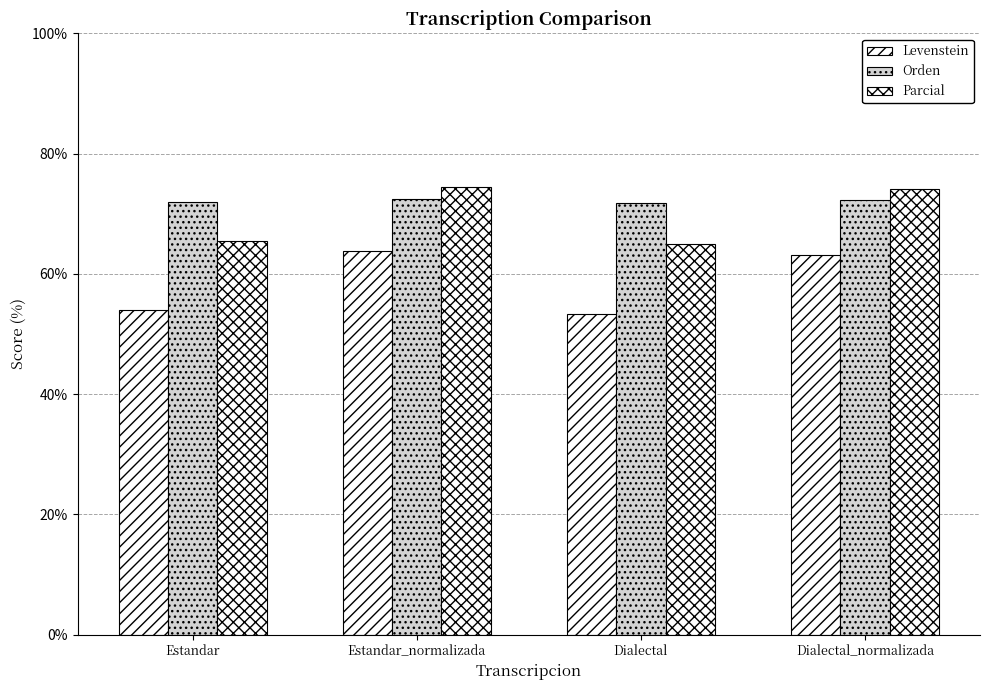

Reading left to right, list all the values displayed in this chart.

Levenstein: Estandar=54.0	Estandar_normalizada=63.8	Dialectal=53.4	Dialectal_normalizada=63.2
Orden: Estandar=71.9	Estandar_normalizada=72.5	Dialectal=71.8	Dialectal_normalizada=72.3
Parcial: Estandar=65.5	Estandar_normalizada=74.5	Dialectal=65.0	Dialectal_normalizada=74.2